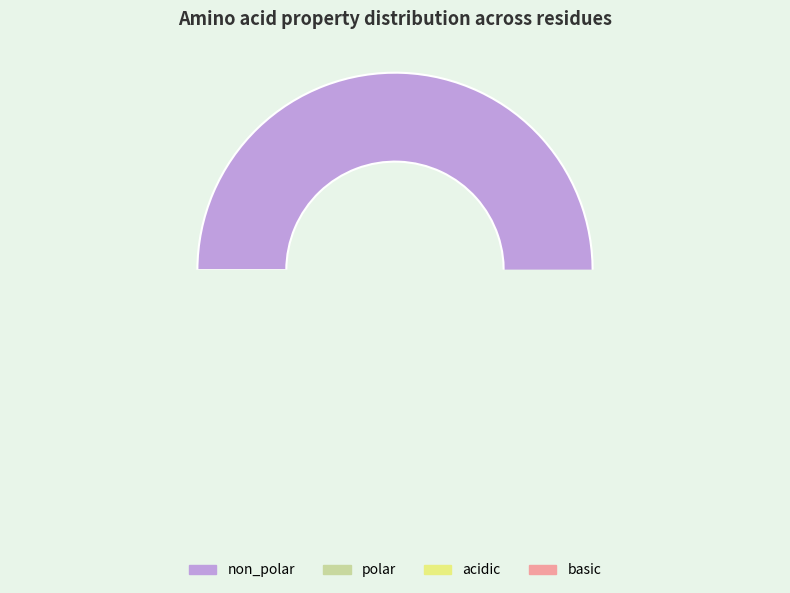

How many segments does this pie chart have?

4